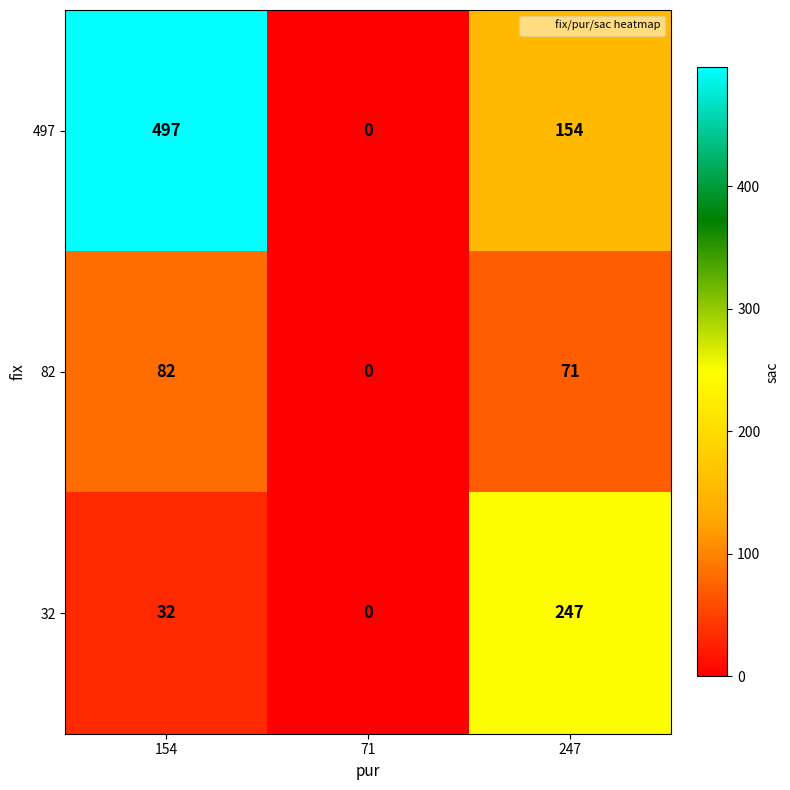

Reading left to right, transcribe all the data shown in this chart.

497: 154=497	71=0	247=154
82: 154=82	71=0	247=71
32: 154=32	71=0	247=247